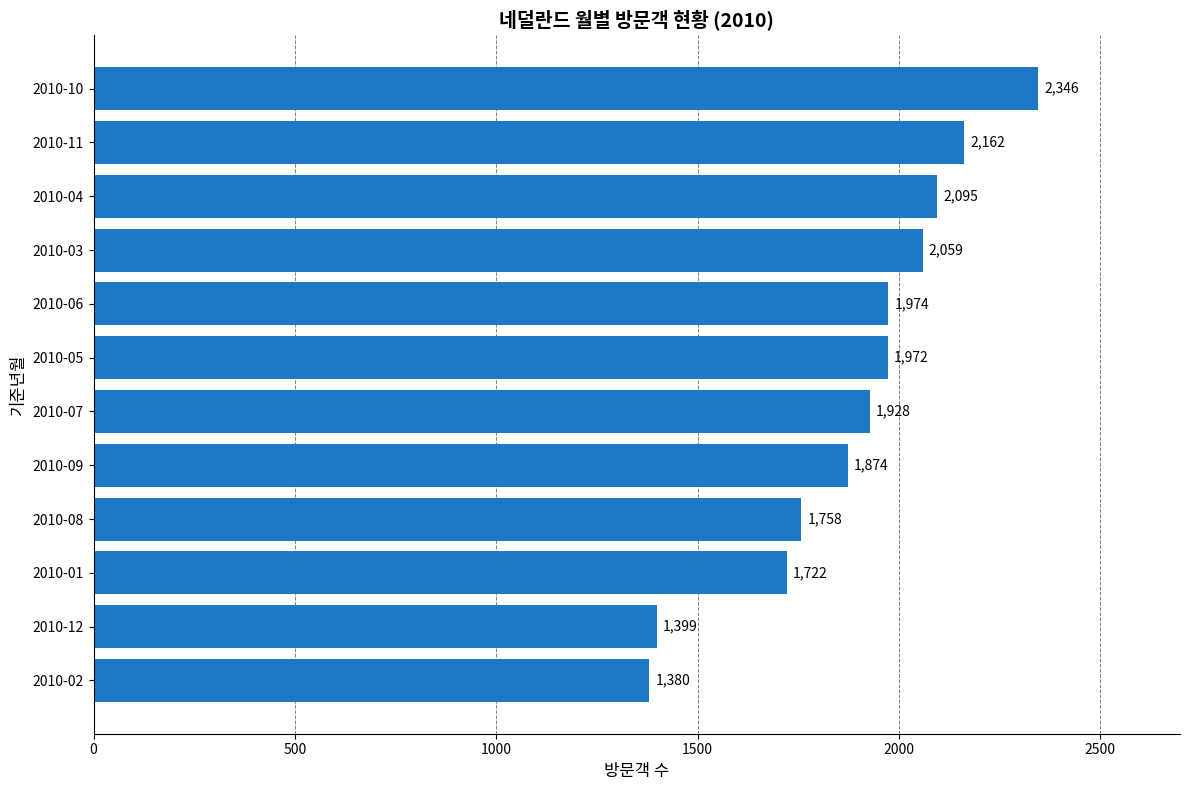

Which has a higher value, 2010-08 or 2010-07?

2010-07